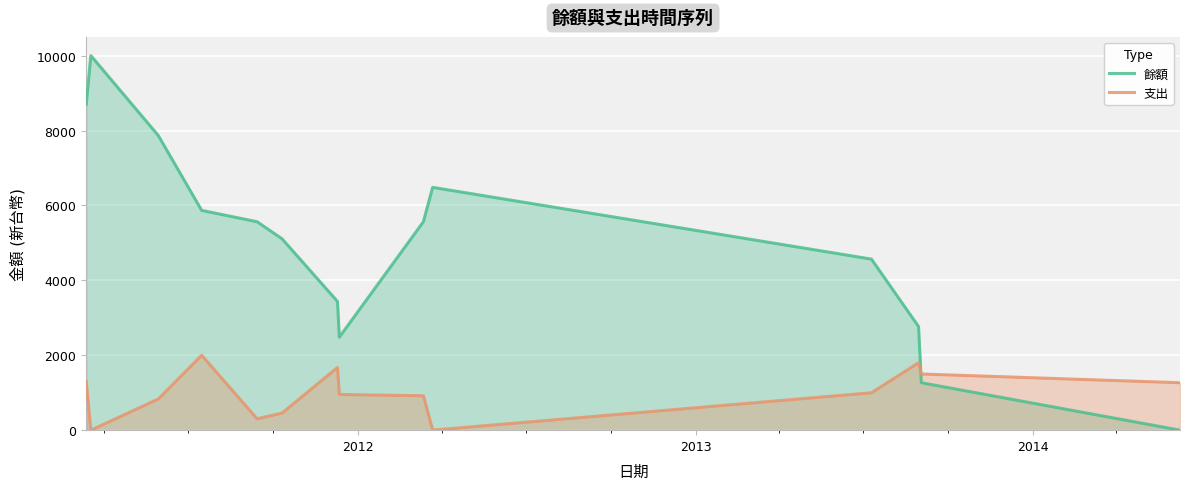

How many positive values does the 餘額 series have?

13